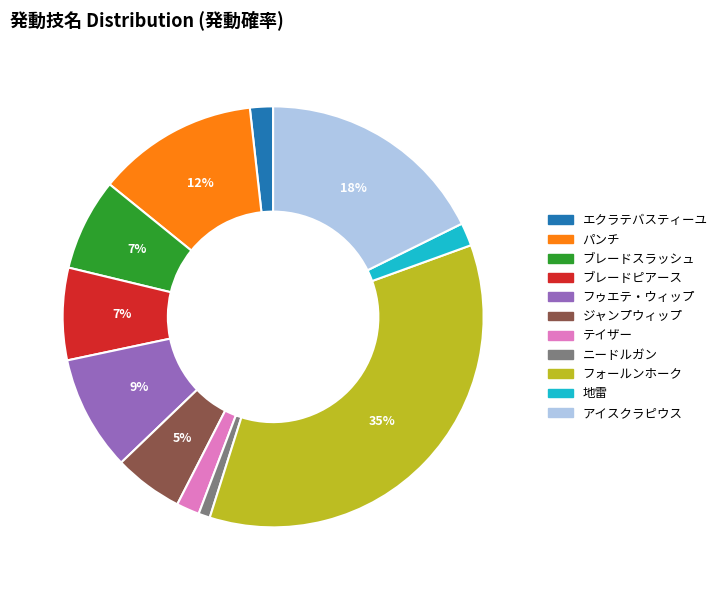

Which category has the biggest portion of the pie?

フォールンホーク